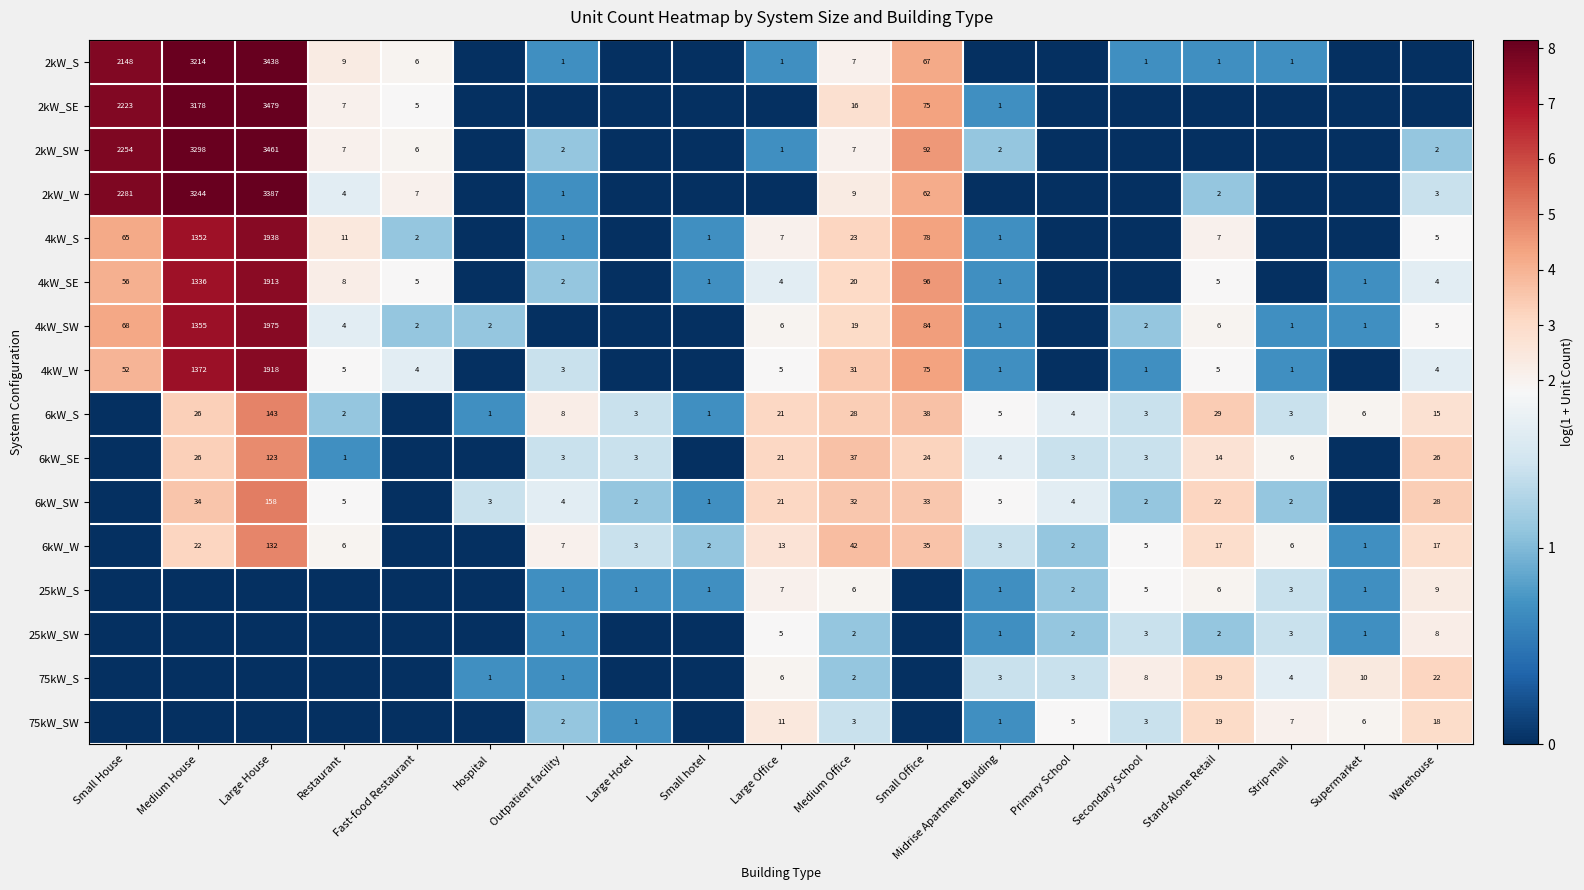

What is the sum of the 6kW_S values at Small Office and Outpatient facility?

46